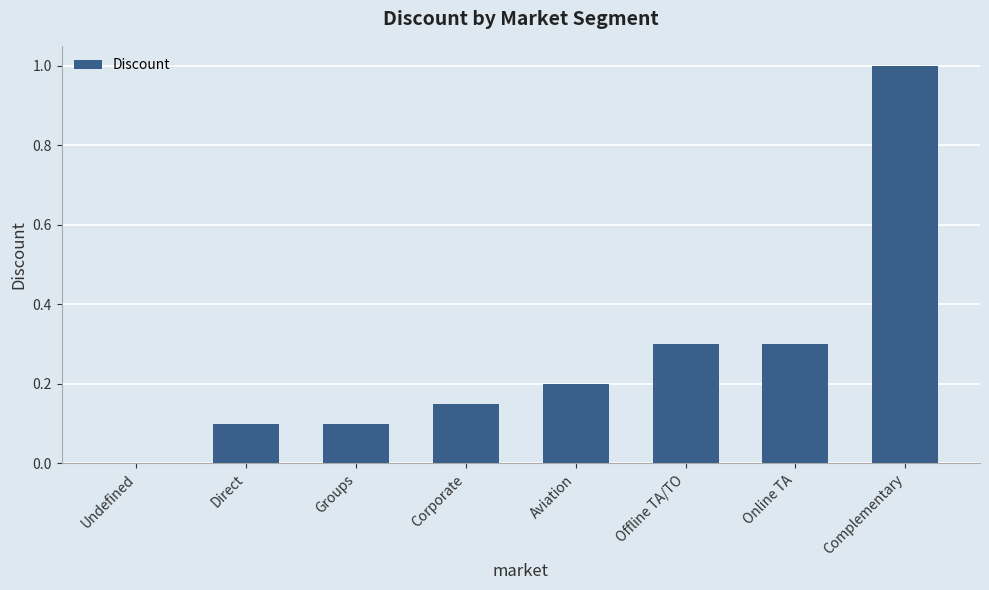

What is the sum of the values at Online TA and Offline TA/TO?

0.6